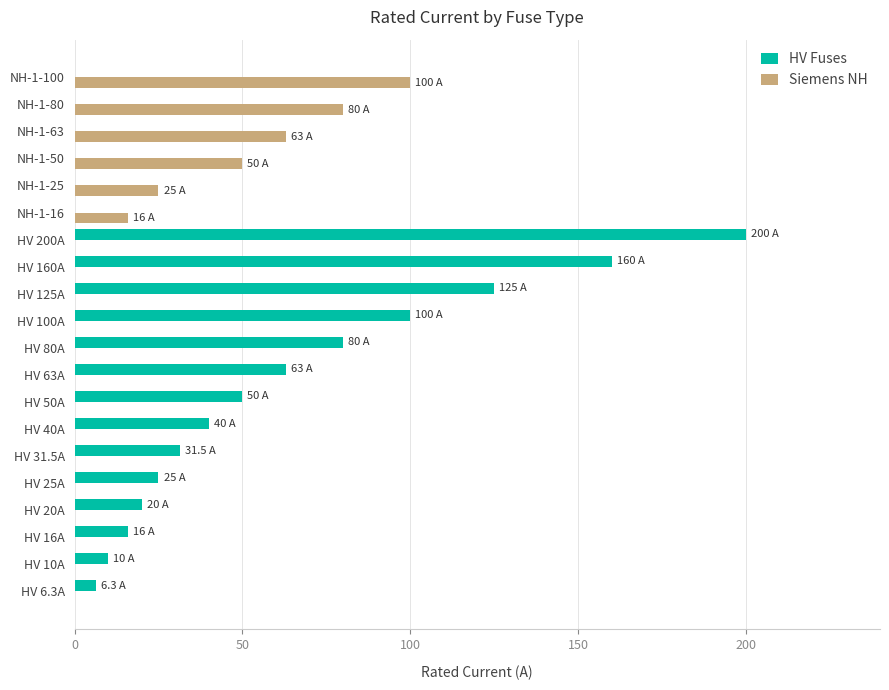

What is the average value of the Siemens NH series?

16.7